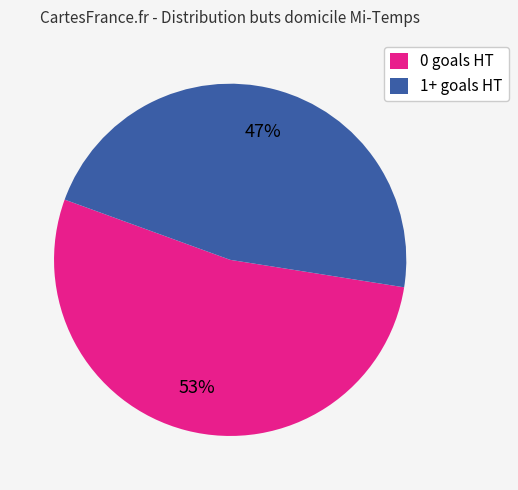

Is there a majority slice in this chart?

Yes